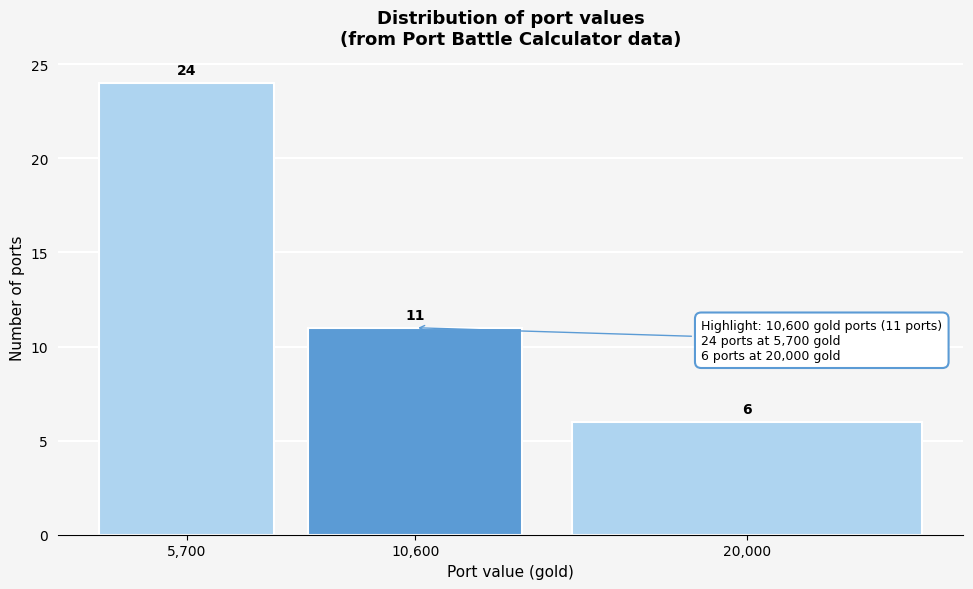

Reading left to right, what are all the values shown in this chart?

24	11	6